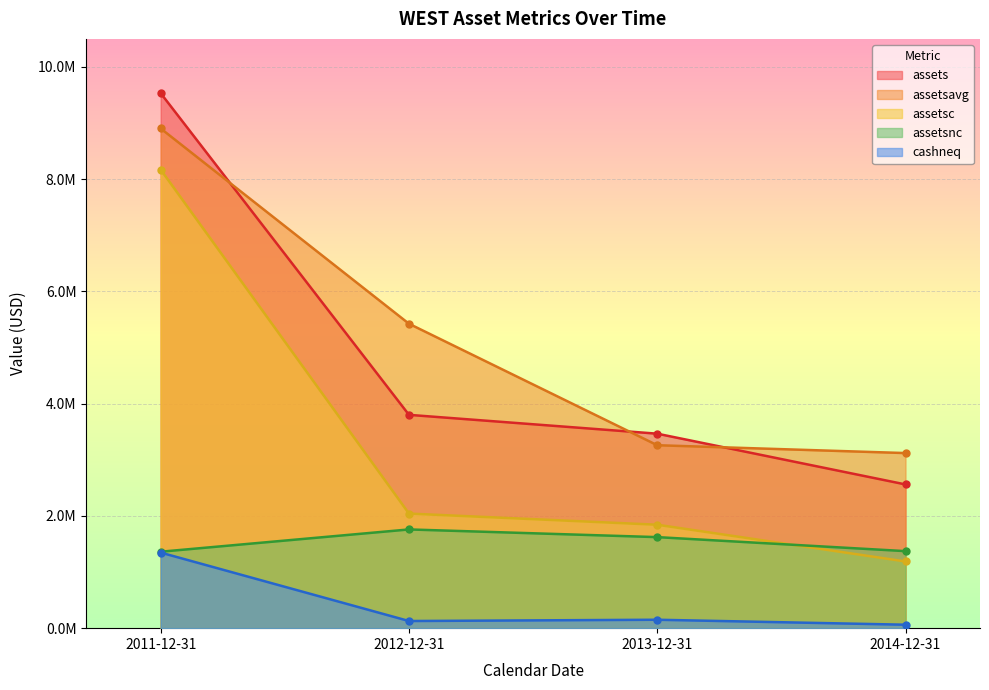

Reading left to right, list all the values displayed in this chart.

assets: 2011-12-31=9532293	2012-12-31=3801118	2013-12-31=3465405	2014-12-31=2560940
assetsavg: 2011-12-31=8903692	2012-12-31=5424459	2013-12-31=3259764	2014-12-31=3119865
assetsc: 2011-12-31=8170092	2012-12-31=2041937	2013-12-31=1843128	2014-12-31=1188436
assetsnc: 2011-12-31=1362201	2012-12-31=1759181	2013-12-31=1622277	2014-12-31=1372504
cashneq: 2011-12-31=1346777	2012-12-31=127385	2013-12-31=150081	2014-12-31=61542